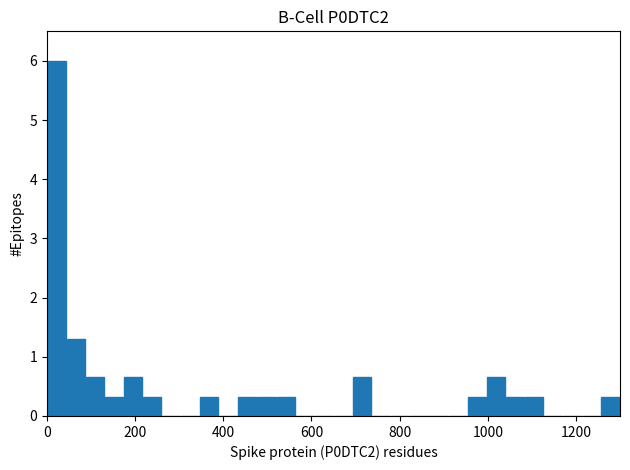

Around what value on the x-axis is the tallest bar? Give the approximate position of its centre, as read against the axis.

20